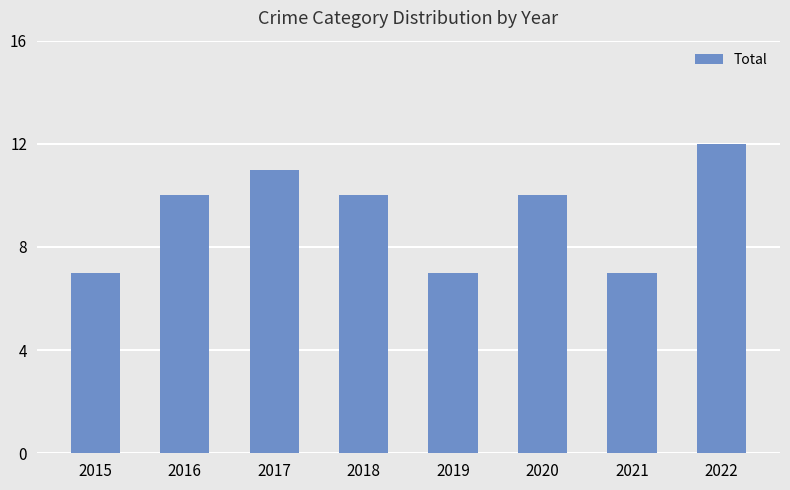

Reading left to right, list all the values displayed in this chart.

7	10	11	10	7	10	7	12